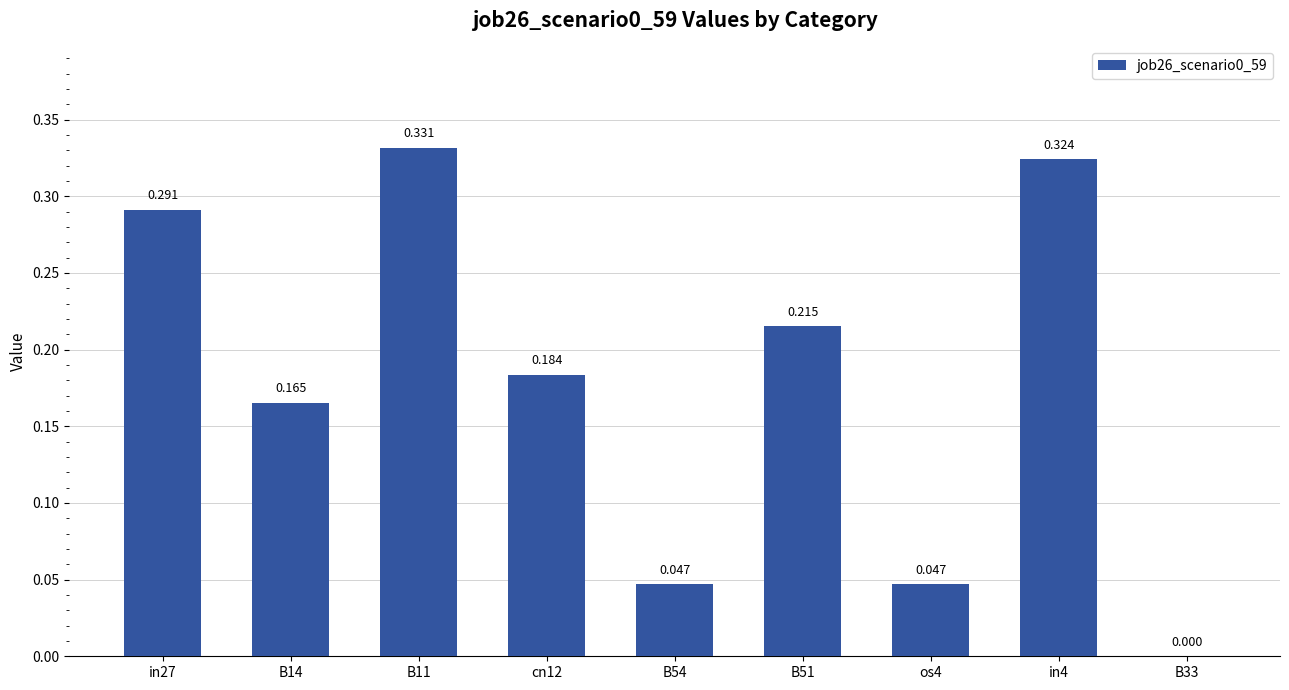

Count the number of categories in the chart.

9